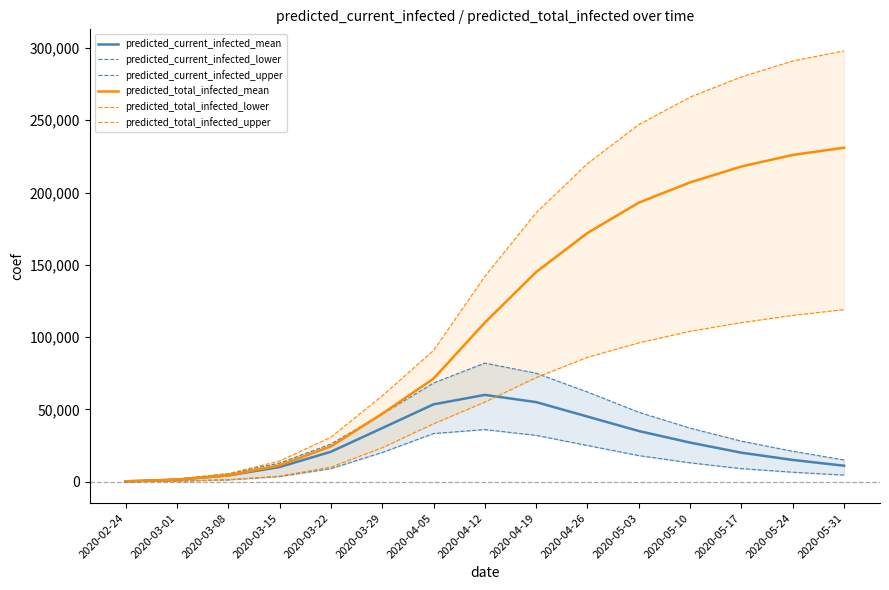

True or false: predicted_total_infected_mean has more than 2 interior local peaks.

False